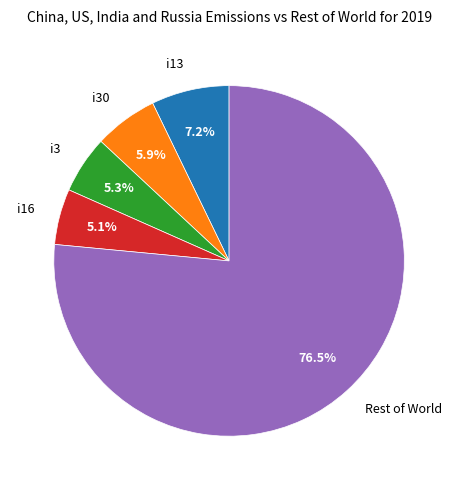

Count the number of slices in the pie.

5